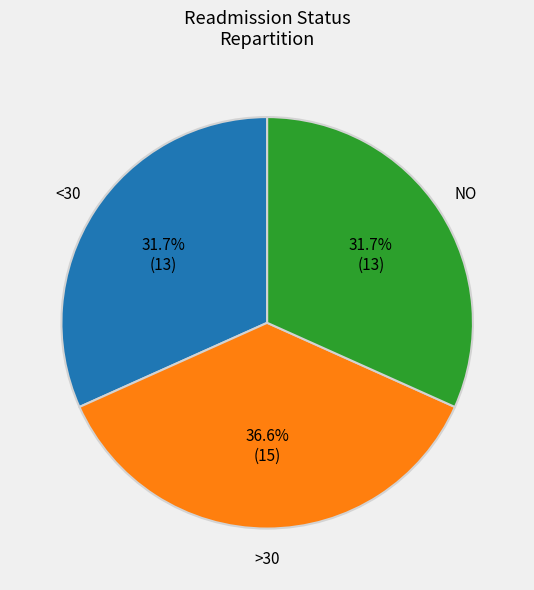

Combined, what portion of the pie is NO and <30?

63.4%